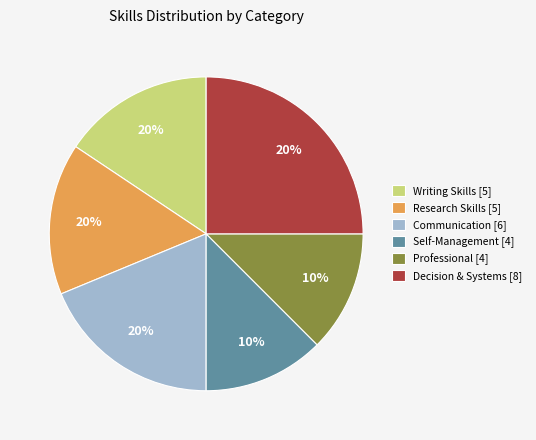

How many segments does this pie chart have?

6